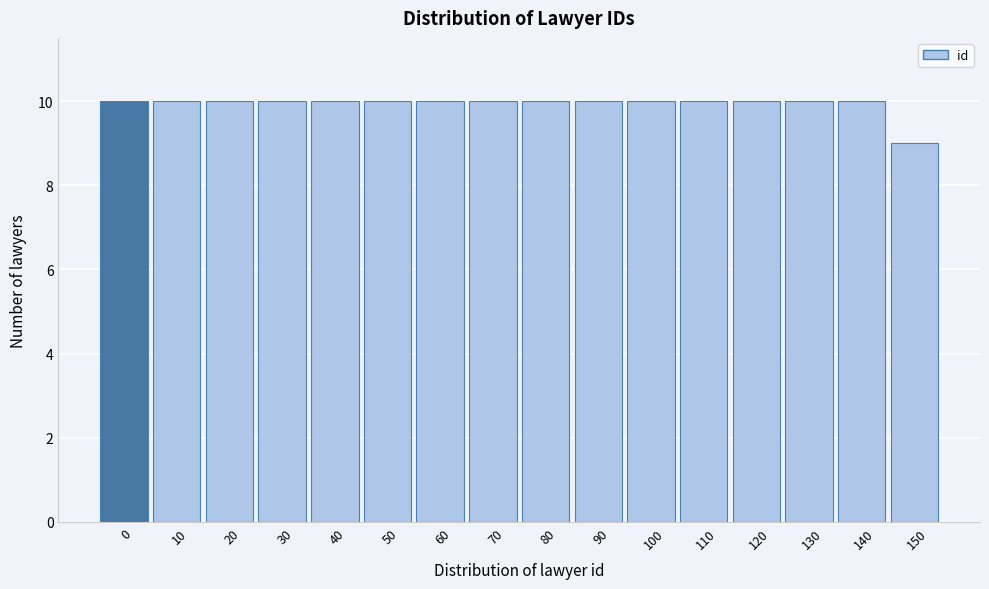

Reading left to right, list all the values displayed in this chart.

10	10	10	10	10	10	10	10	10	10	10	10	10	10	10	9